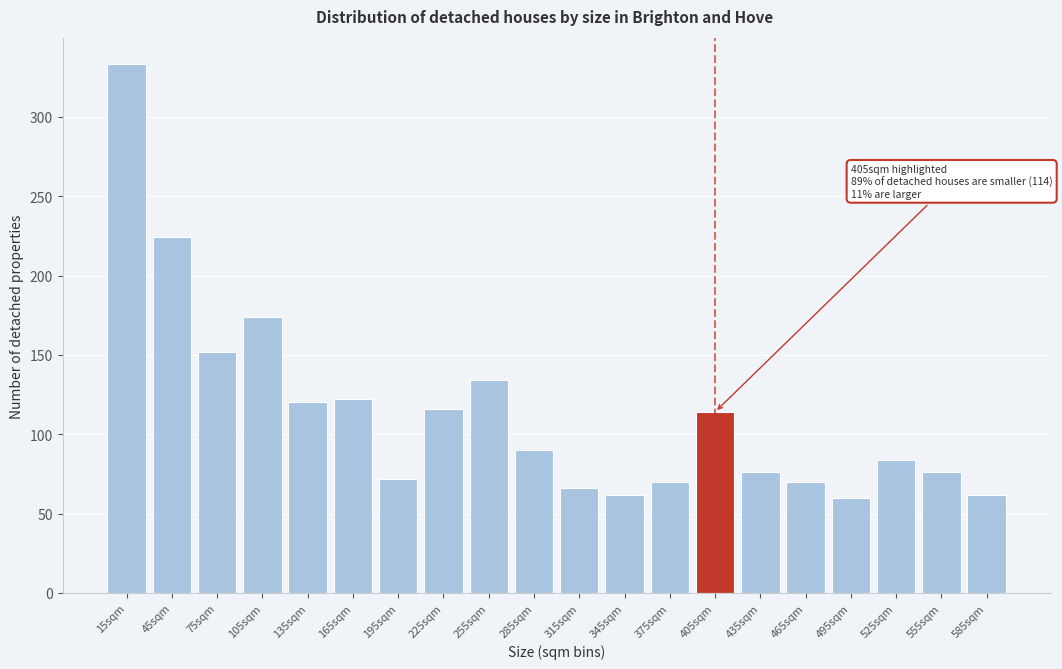

Reading right to left, transcribe all the data shown in this chart.

585sqm=62	555sqm=76	525sqm=84	495sqm=60	465sqm=70	435sqm=76	405sqm=114	375sqm=70	345sqm=62	315sqm=66	285sqm=90	255sqm=134	225sqm=116	195sqm=72	165sqm=122	135sqm=120	105sqm=174	75sqm=152	45sqm=224	15sqm=333